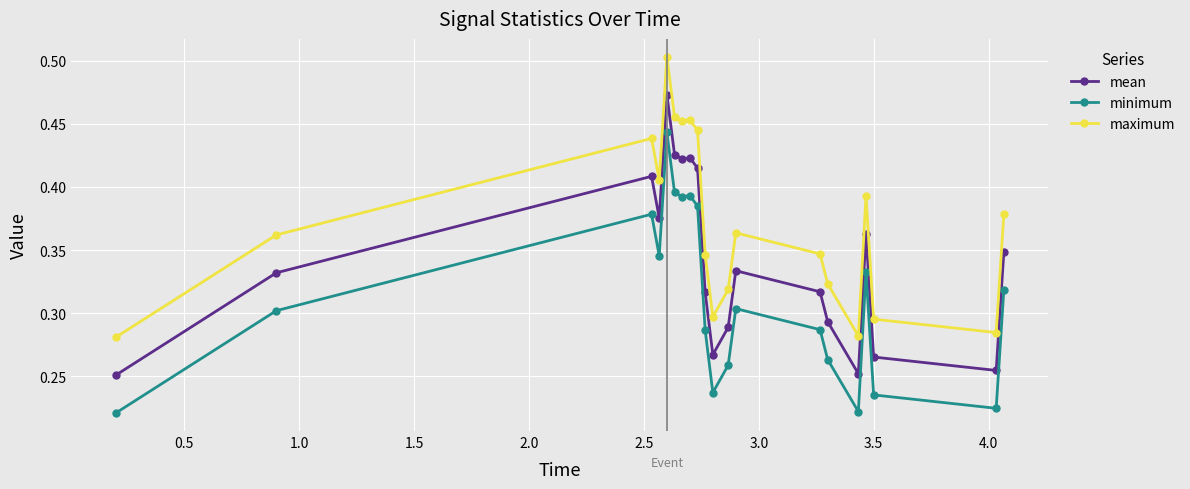

In mean, how many points are higher than both neighbors (excluding endpoints)?

5